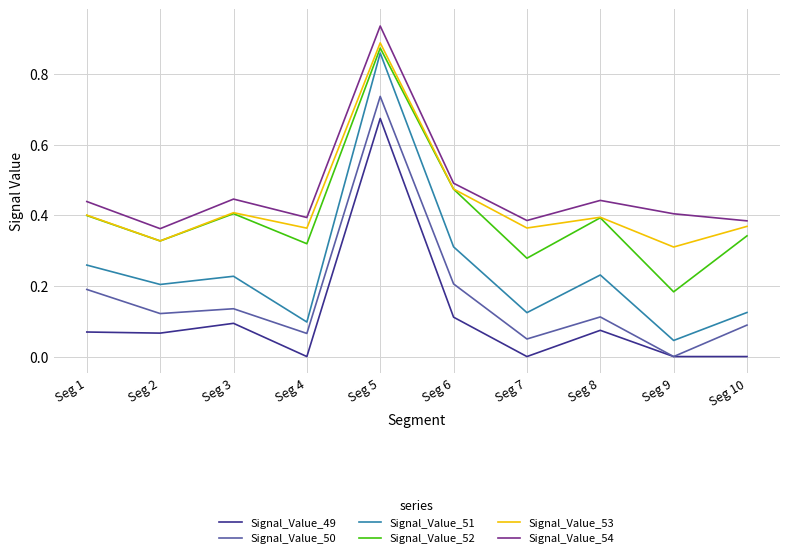

Between Seg 9 and Seg 10, which series saw the biggest shift?

Signal_Value_52